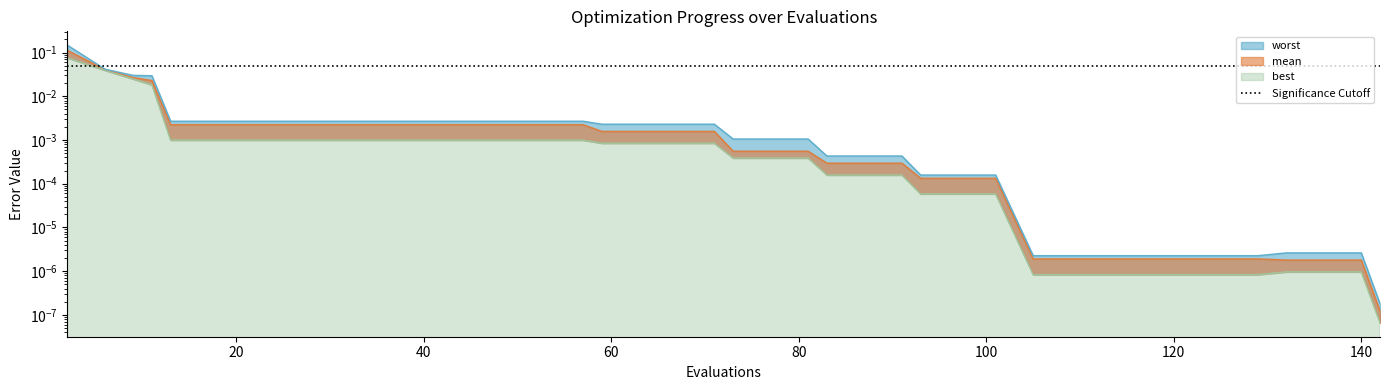

Reading left to right, what are all the values shown in this chart?

mean: 0.1	0.0	0.0	0.0	0.0	0.0	0.0	0.0	0.0	0.0	0.0	0.0	0.0	0.0	0.0	0.0	0.0	0.0	0.0	0.0	0.0	0.0	0.0	0.0	0.0	0.0	0.0	0.0	0.0	0.0	0.0	0.0	0.0	0.0	0.0	0.0	0.0	0.0	0.0	0.0
best: 0.1	0.0	0.0	0.0	0.0	0.0	0.0	0.0	0.0	0.0	0.0	0.0	0.0	0.0	0.0	0.0	0.0	0.0	0.0	0.0	0.0	0.0	0.0	0.0	0.0	0.0	0.0	0.0	0.0	0.0	0.0	0.0	0.0	0.0	0.0	0.0	0.0	0.0	0.0	0.0
worst: 0.1	0.0	0.0	0.0	0.0	0.0	0.0	0.0	0.0	0.0	0.0	0.0	0.0	0.0	0.0	0.0	0.0	0.0	0.0	0.0	0.0	0.0	0.0	0.0	0.0	0.0	0.0	0.0	0.0	0.0	0.0	0.0	0.0	0.0	0.0	0.0	0.0	0.0	0.0	0.0